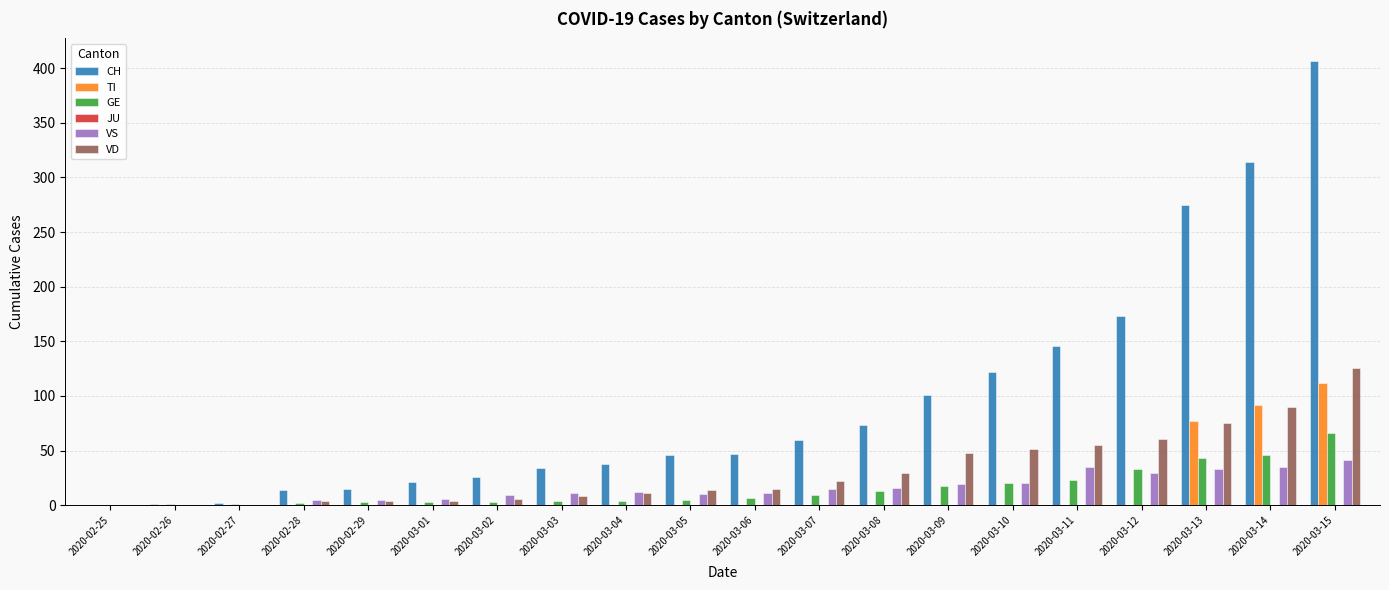

How many categories are shown in the chart?

20